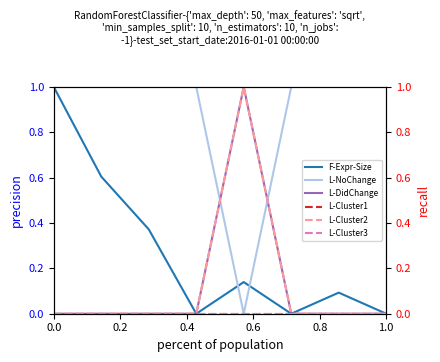

What is the difference between the maximum and minimum values in the F-Expr-Size series?

1.0